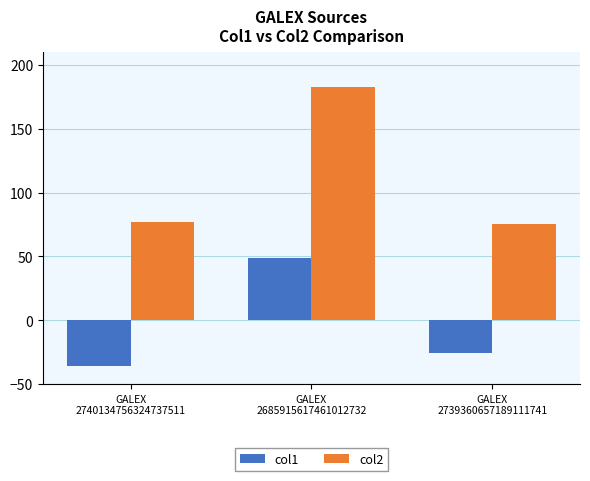

Where does the col1 series first go above -25?

GALEX
2685915617461012732